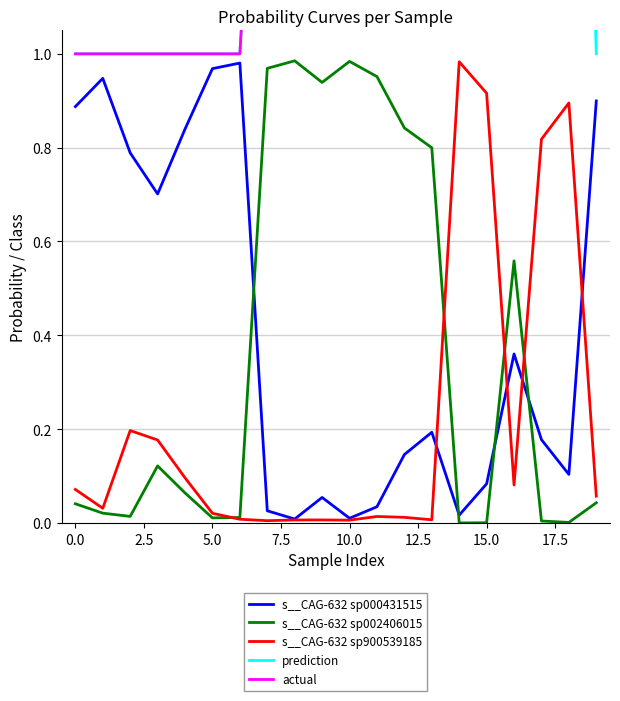

Reading right to left, list all the values displayed in this chart.

s__CAG-632 sp000431515: 0.9	0.1	0.2	0.4	0.1	0.0	0.2	0.1	0.0	0.0	0.1	0.0	0.0	1.0	1.0	0.8	0.7	0.8	0.9	0.9
s__CAG-632 sp002406015: 0.0	0.0	0.0	0.6	0.0	0.0	0.8	0.8	1.0	1.0	0.9	1.0	1.0	0.0	0.0	0.1	0.1	0.0	0.0	0.0
s__CAG-632 sp900539185: 0.1	0.9	0.8	0.1	0.9	1.0	0.0	0.0	0.0	0.0	0.0	0.0	0.0	0.0	0.0	0.1	0.2	0.2	0.0	0.1
prediction: 1.0	3.0	3.0	2.0	3.0	3.0	2.0	2.0	2.0	2.0	2.0	2.0	2.0	1.0	1.0	1.0	1.0	1.0	1.0	1.0
actual: 3.0	3.0	3.0	3.0	3.0	3.0	2.0	2.0	2.0	2.0	2.0	2.0	2.0	1.0	1.0	1.0	1.0	1.0	1.0	1.0